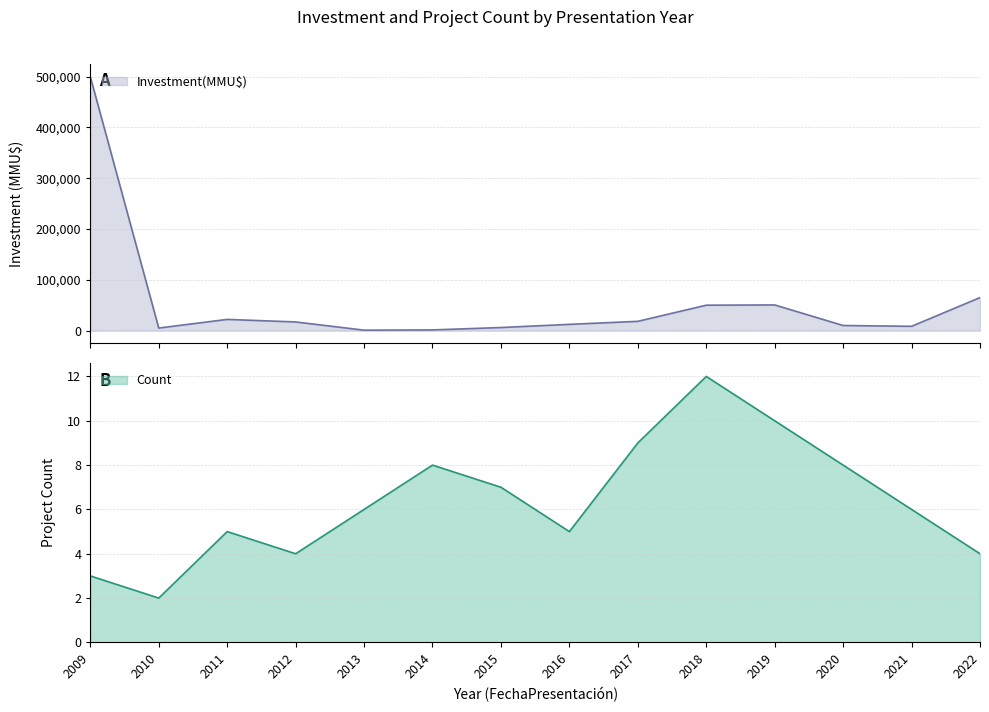

List the series in order of their peak value, highest first.

Investment(MMU$), Count